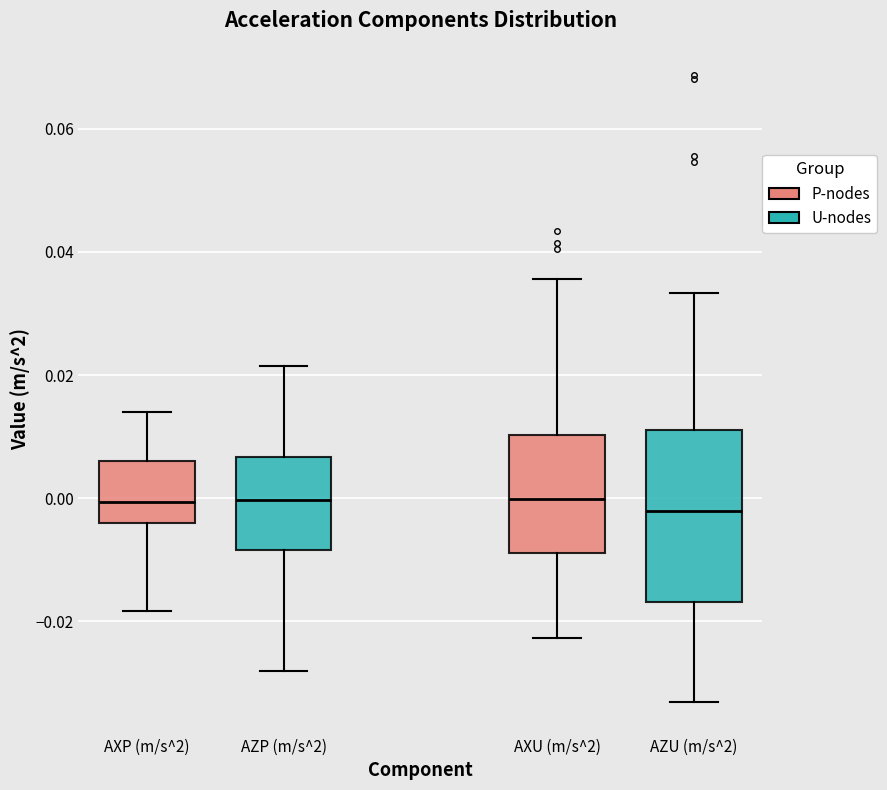

Where is the upper edge of the box for AZU (m/s^2) on the y-axis? The values are not printed on the chart, so give them approximately, as read against the axis.

0.012